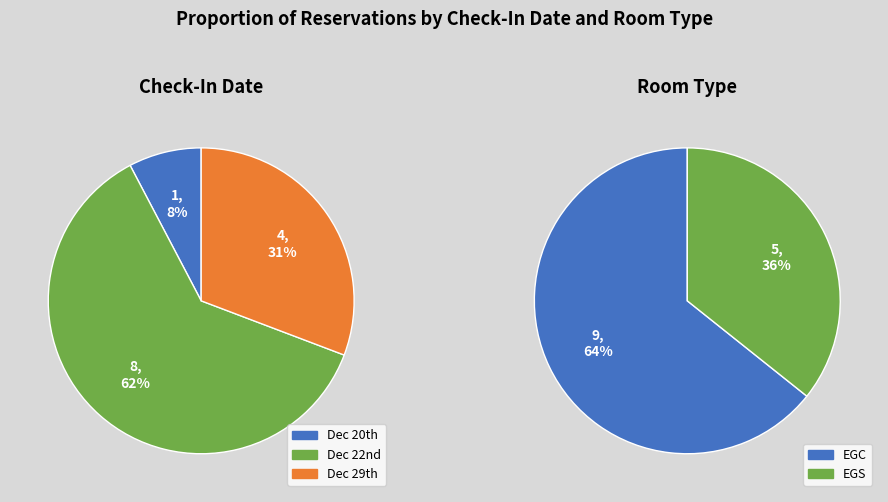

Rank the categories by value from lowest to highest.

Dec 20th, Dec 29th, Dec 22nd